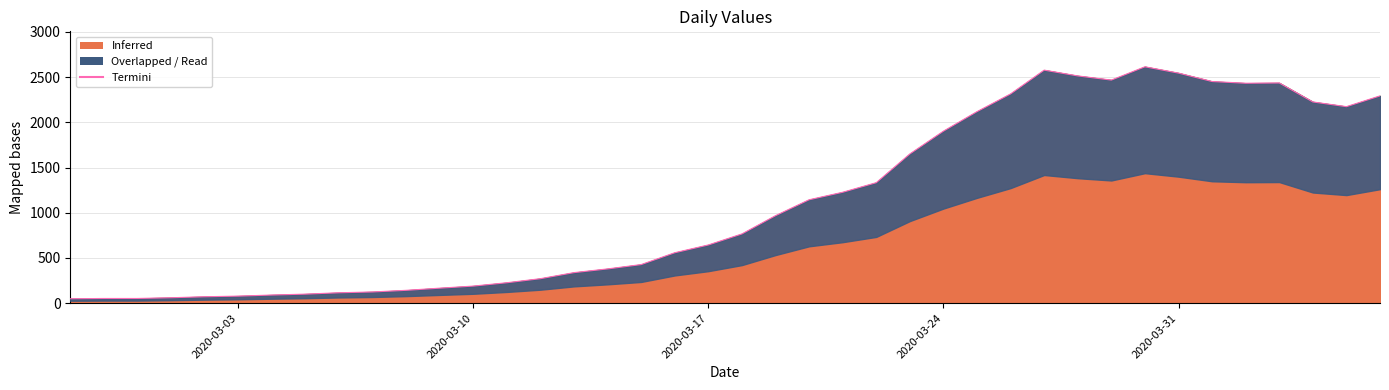

At which category does the chart reach its minimum across all series?

2020-02-27